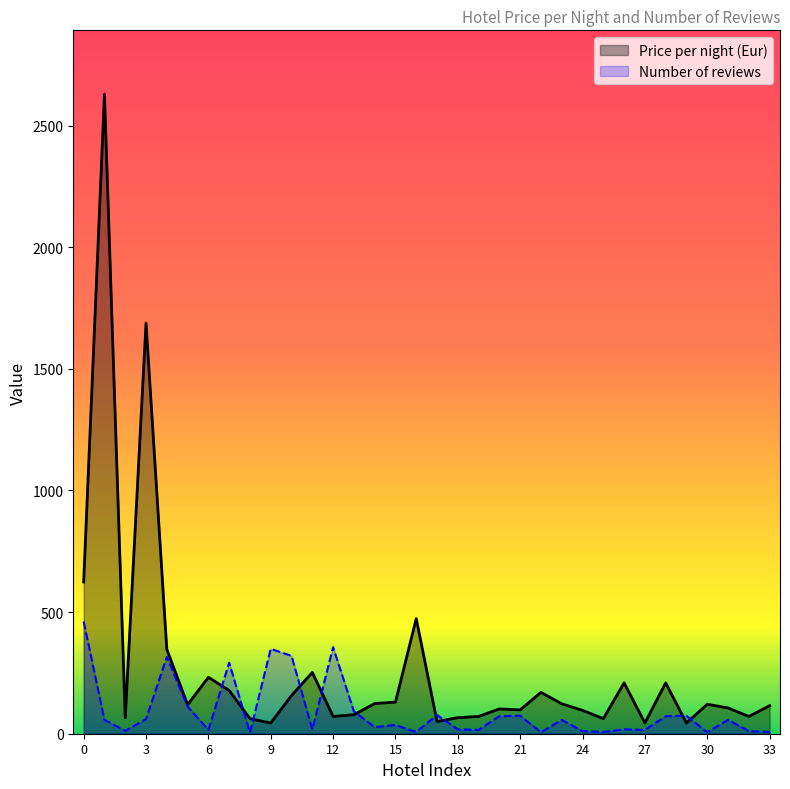

Reading left to right, what are all the values shown in this chart?

Price per night (Eur): 624	2629	66	1688	347	119	232	178	62	44	157	252	71	78	124	130	473	50	66	71	102	98	170	123	96	62	209	44	209	44	121	106	71	115
Number of reviews: 461	57	12	60	316	112	16	292	5	349	320	18	356	92	27	36	7	77	18	16	72	74	6	57	11	7	18	16	72	74	6	57	11	7